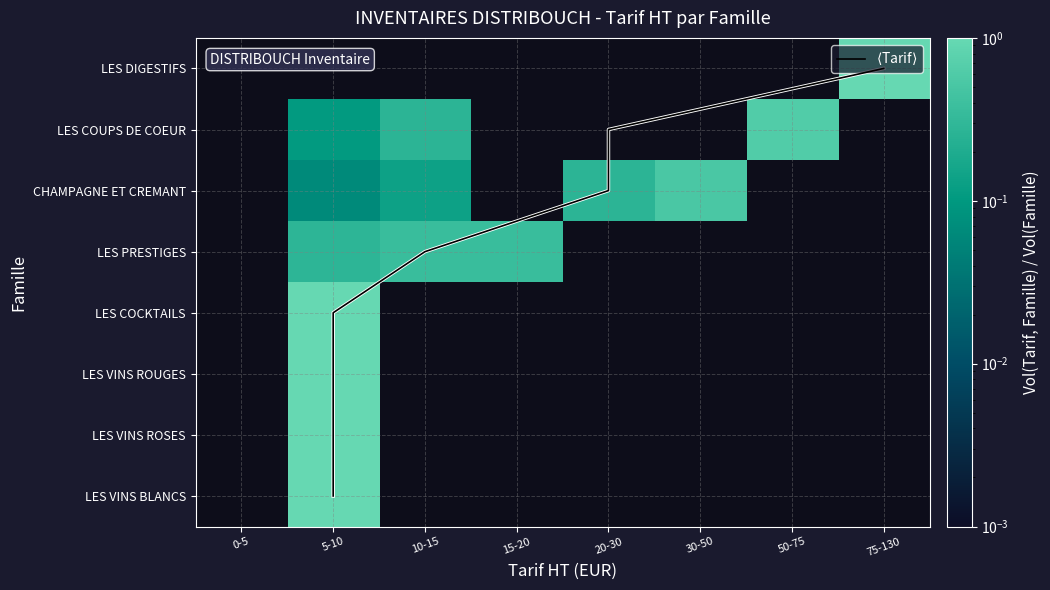

What is the highest value of the $\langle$Tarif$\rangle$ series?

7.0